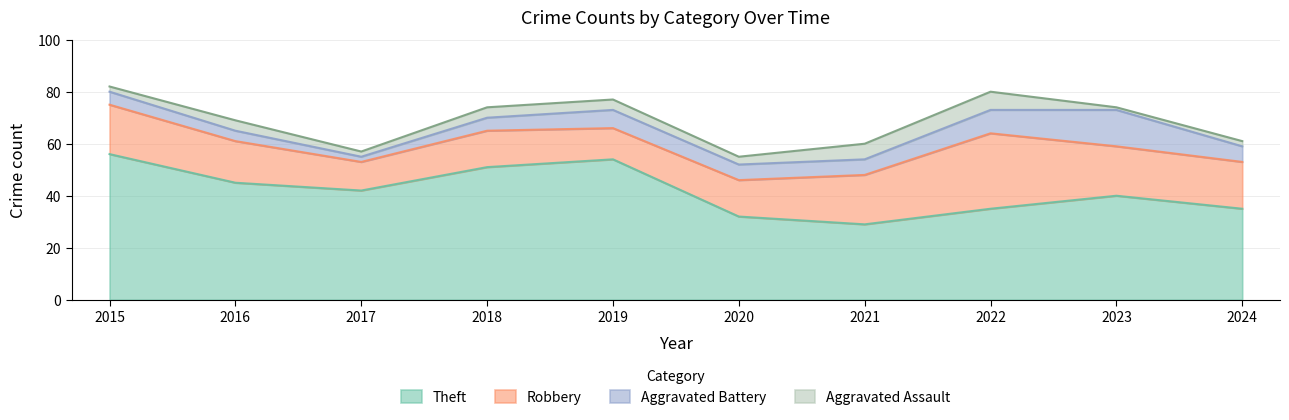

At which category does Aggravated Battery reach its first local peak?

2019